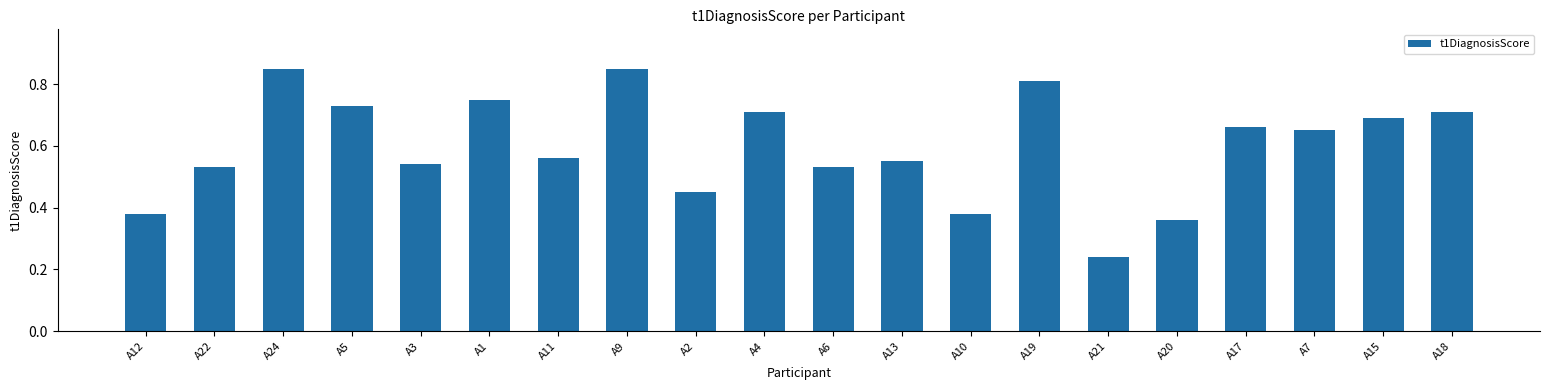

How many categories are shown in the chart?

20